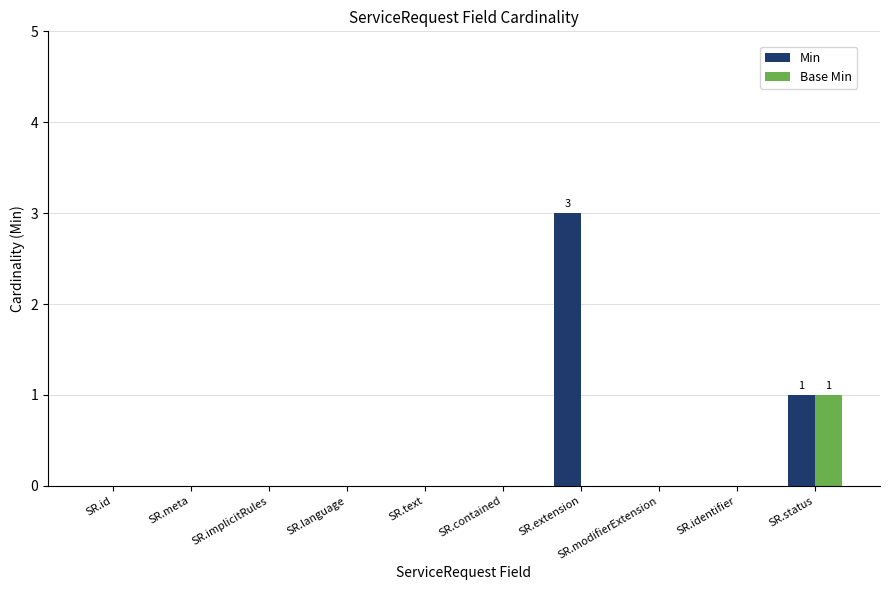

How many Min values are between 0 and 1?

9